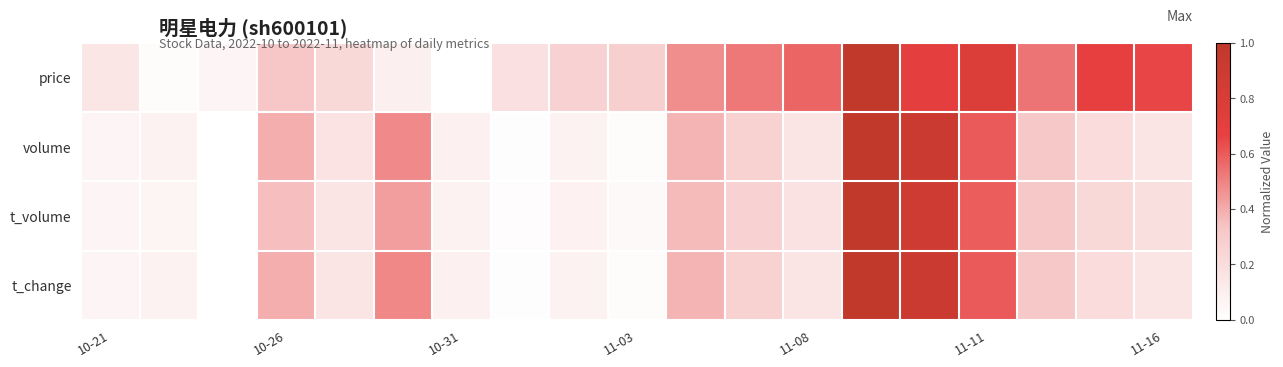

Reading right to left, transcribe all the data shown in this chart.

price: 0.6	0.7	0.5	0.8	0.7	1.0	0.6	0.5	0.5	0.3	0.3	0.2	0.0	0.1	0.2	0.3	0.1	0.0	0.1
volume: 0.2	0.2	0.3	0.6	0.9	1.0	0.2	0.3	0.4	0.0	0.1	0.0	0.1	0.5	0.2	0.4	0.0	0.1	0.1
t_volume: 0.2	0.2	0.3	0.6	0.9	1.0	0.2	0.3	0.4	0.0	0.1	0.0	0.1	0.4	0.2	0.4	0.0	0.1	0.1
t_change: 0.2	0.2	0.3	0.6	0.9	1.0	0.2	0.3	0.4	0.0	0.1	0.0	0.1	0.5	0.2	0.4	0.0	0.1	0.1